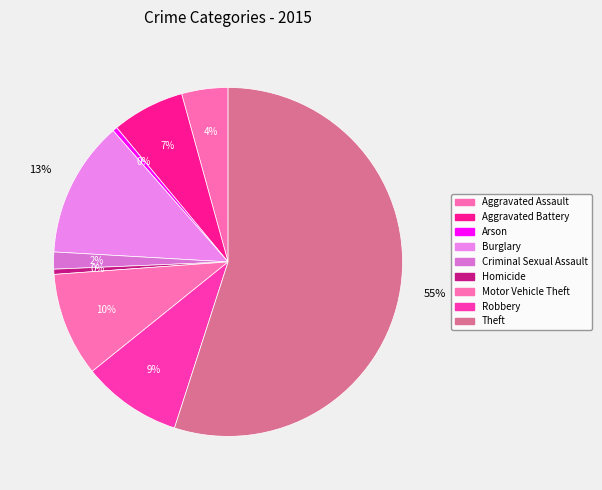

To the nearest percent, what is the difference between the largest and smallest slice percentages?

55%